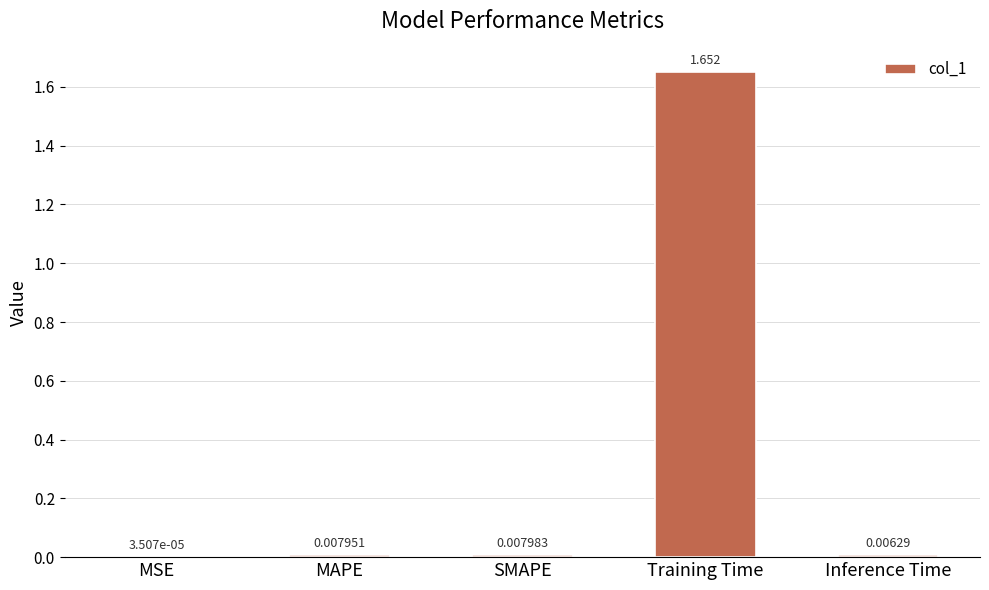

Where is the data nearest to the value 0?

MSE